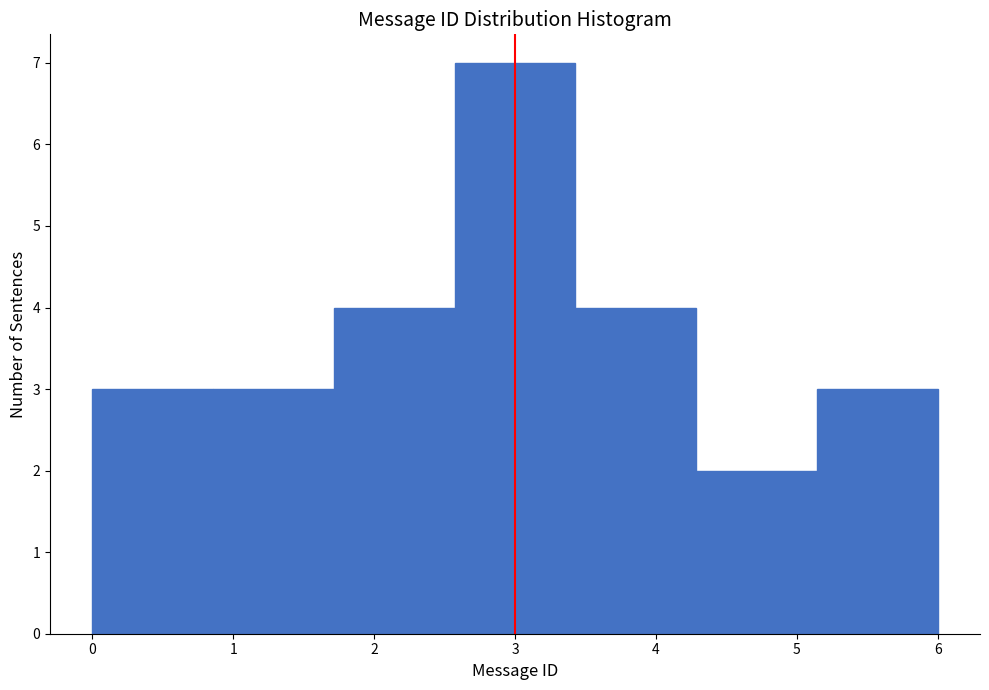

Which range on the x-axis has the tallest bar?

2.6 to 3.4